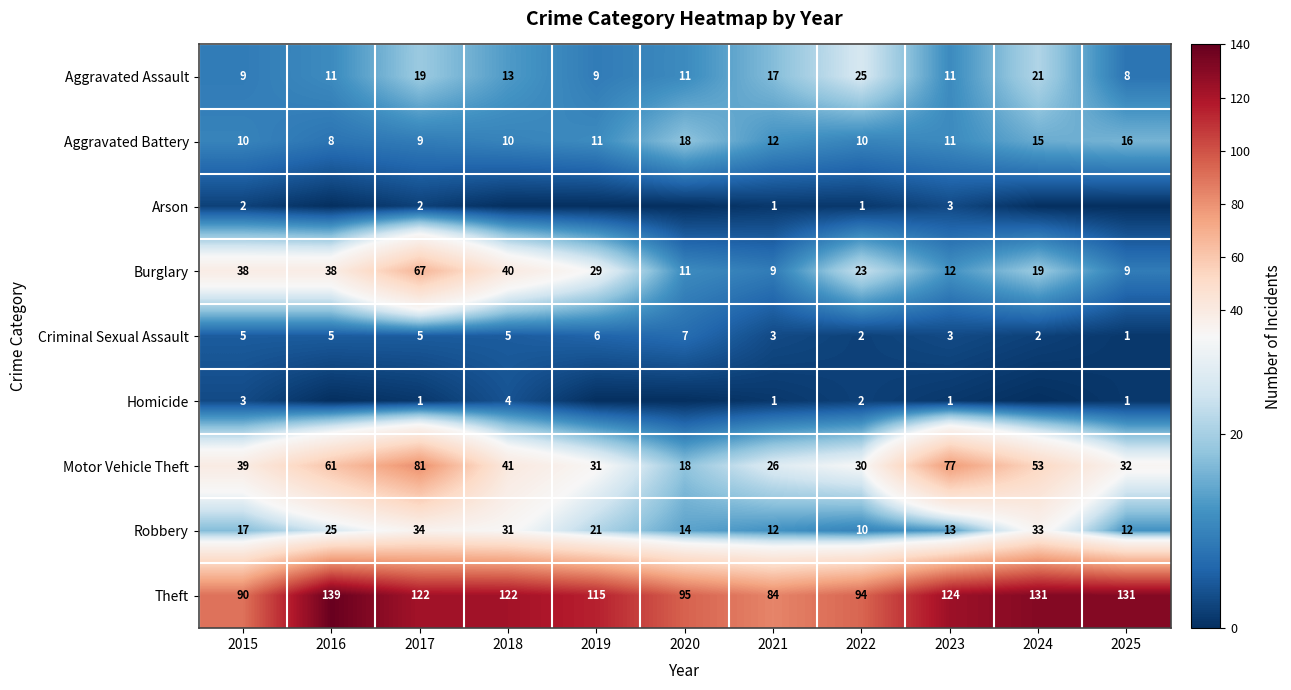

What is the total value across all series at 2022?

197